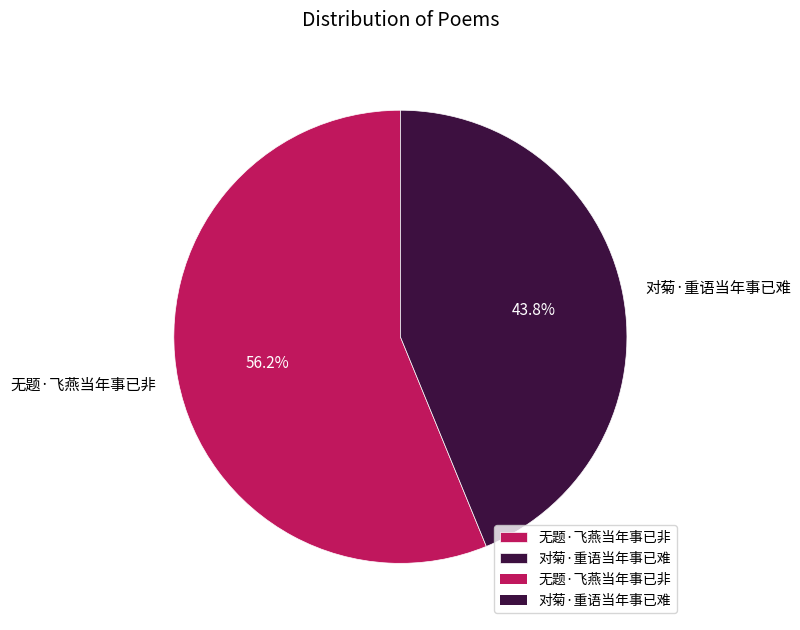

To the nearest percent, what is the average slice percentage?

50%